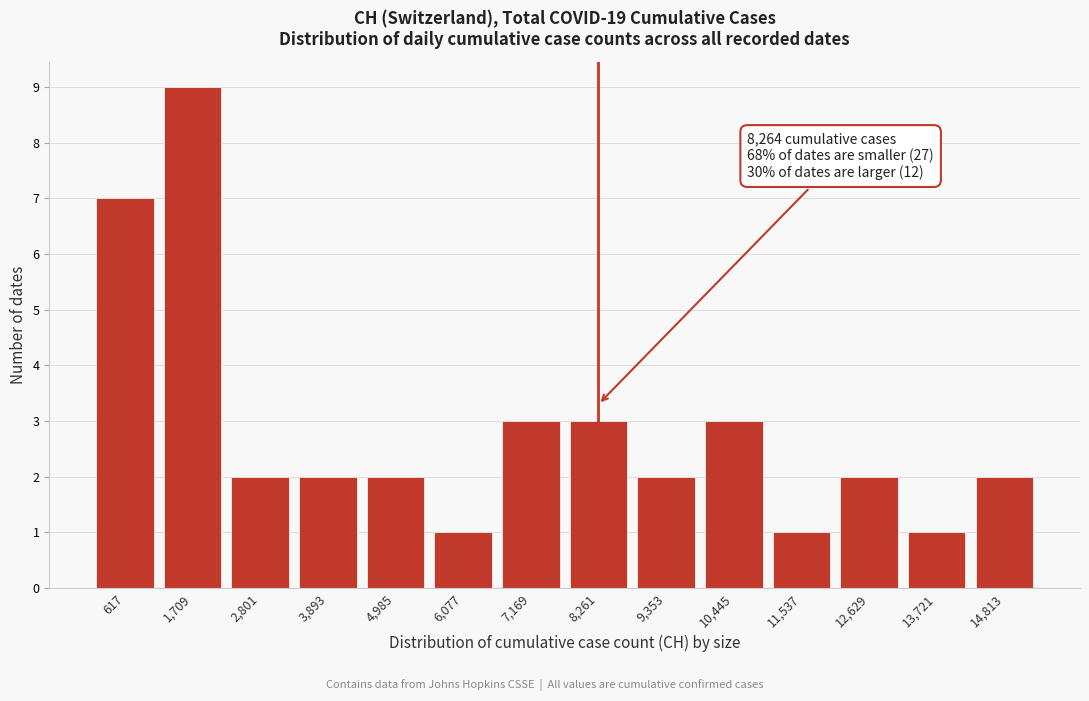

Reading left to right, list all the values displayed in this chart.

7	9	2	2	2	1	3	3	2	3	1	2	1	2